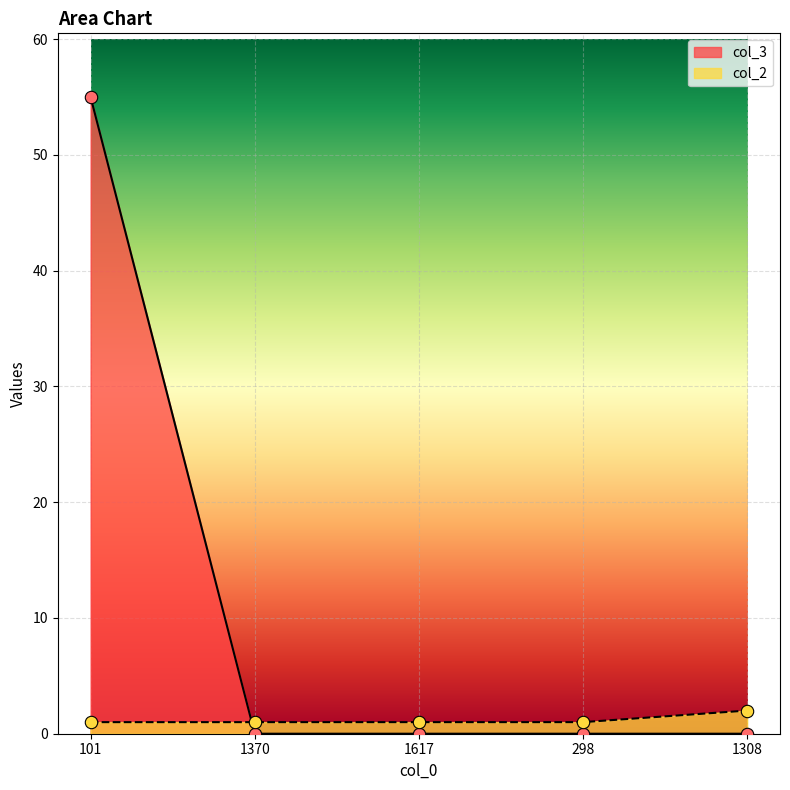

Which series has the largest total across all categories?

col_3